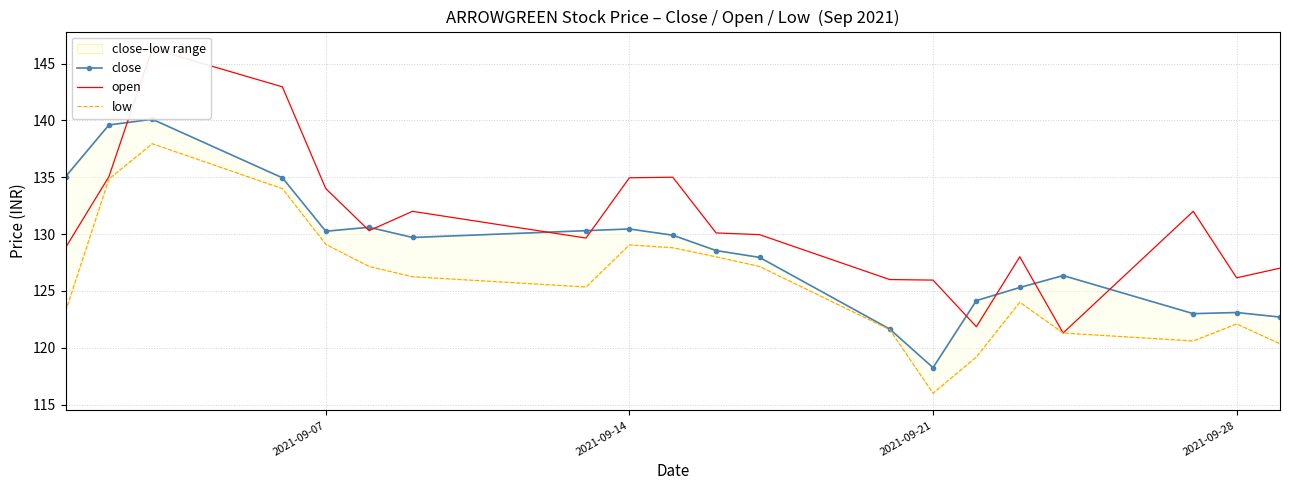

True or false: open and low intersect in this chart.

False